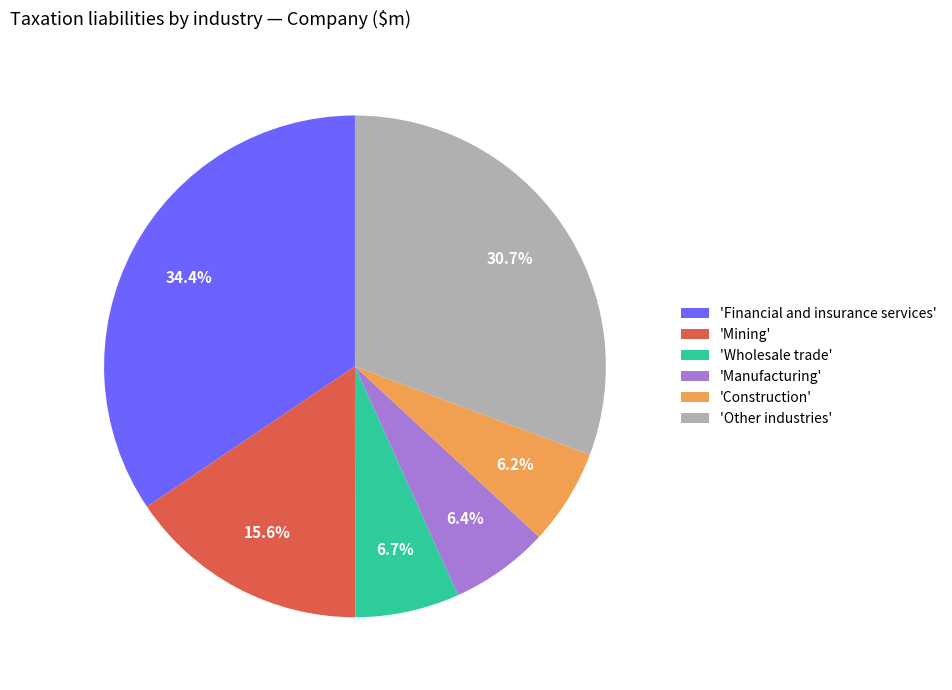

Is there any slice that represents more than half of the pie?

No